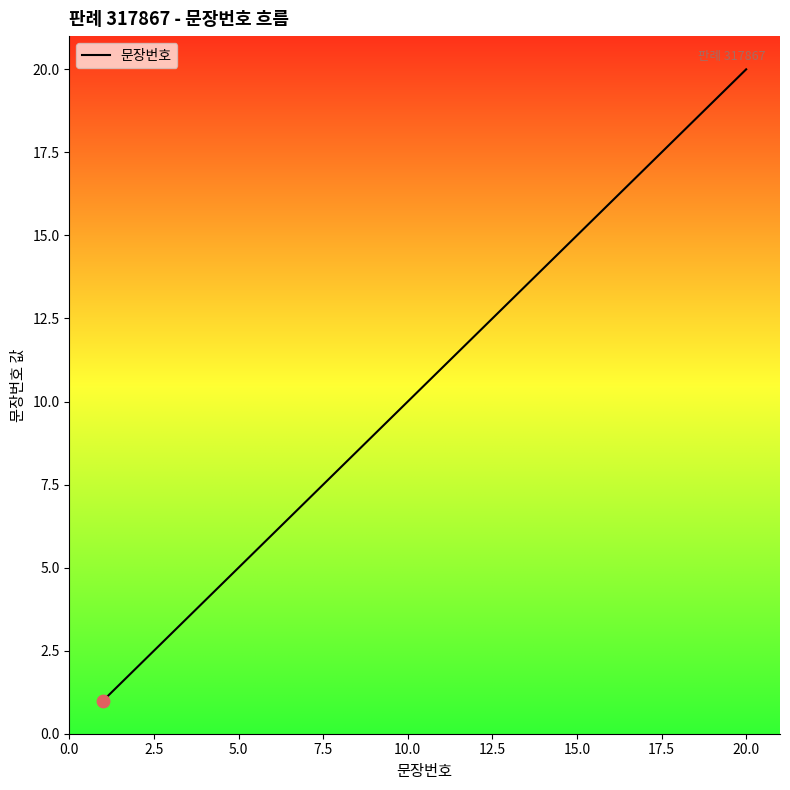

What is the difference between the maximum and minimum values?

19